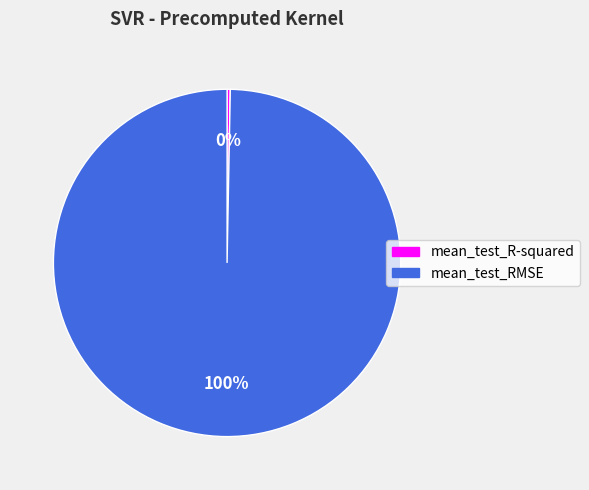

Do mean_test_R-squared and mean_test_RMSE together represent more than half of the pie?

Yes